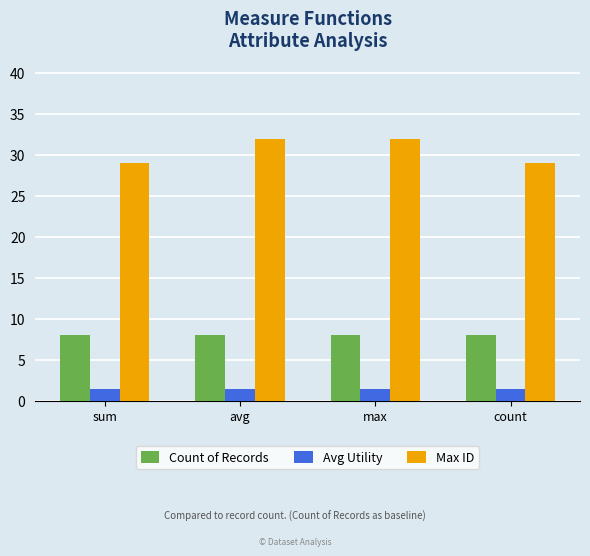

Reading left to right, what are all the values shown in this chart?

Count of Records: sum=8.0	avg=8.0	max=8.0	count=8.0
Avg Utility: sum=1.4	avg=1.4	max=1.4	count=1.4
Max ID: sum=29.0	avg=32.0	max=32.0	count=29.0